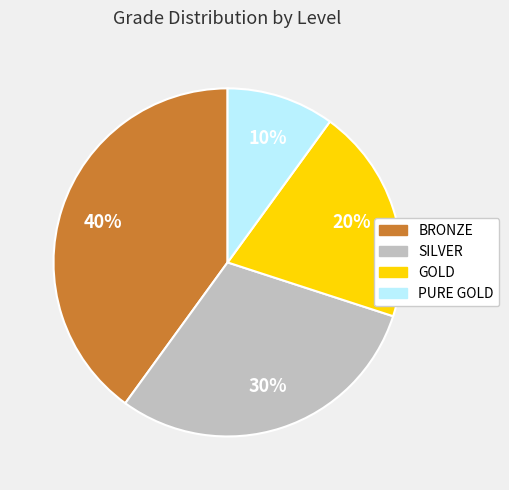

Is PURE GOLD the majority of the pie?

No